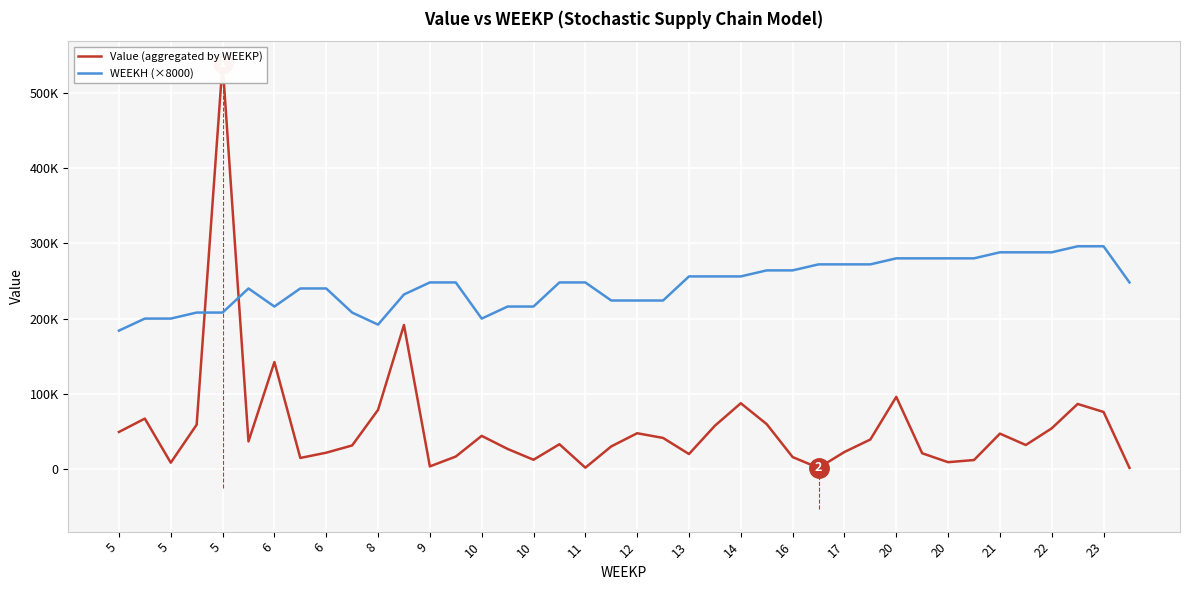

What are all the series names shown in the legend?

Value (aggregated by WEEKP), WEEKH (×8000)